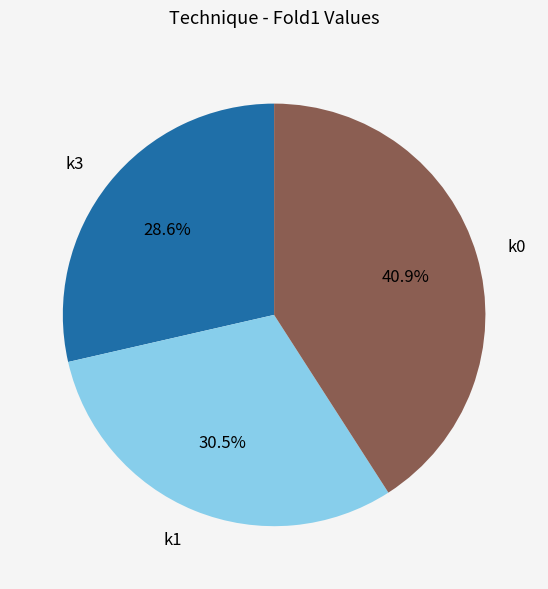

To the nearest percent, what percentage of the pie is k3?

29%